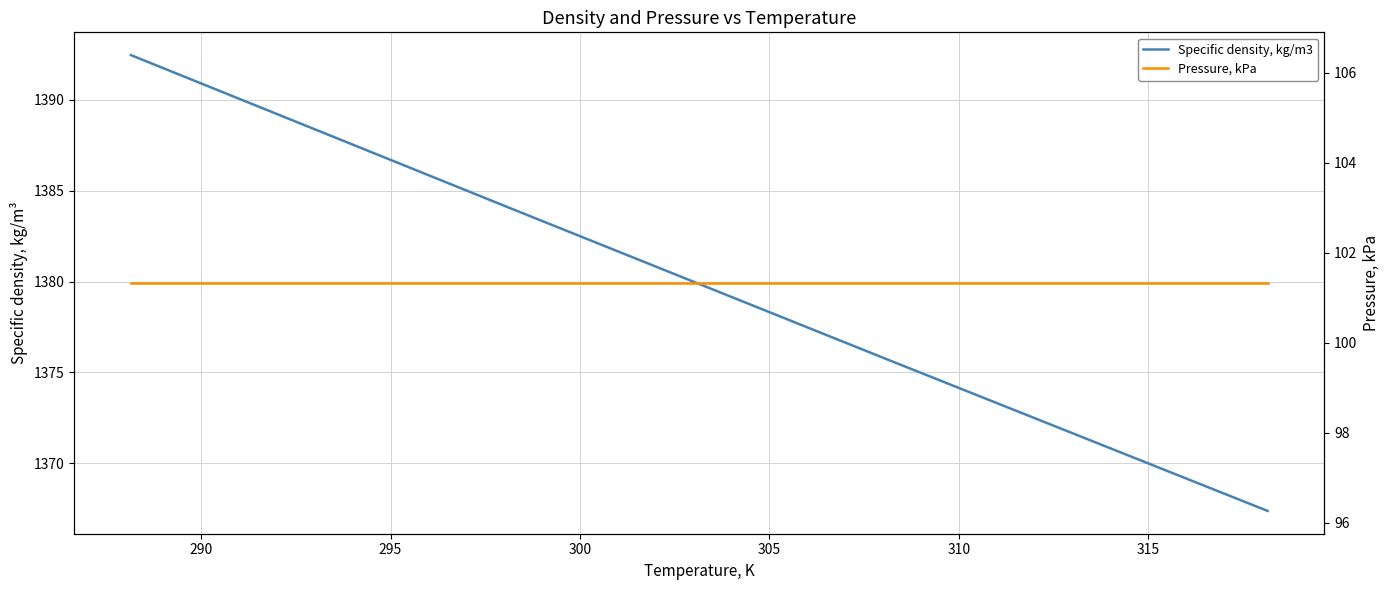

What is the highest value of the Specific density, kg/m3 series?

1392.5